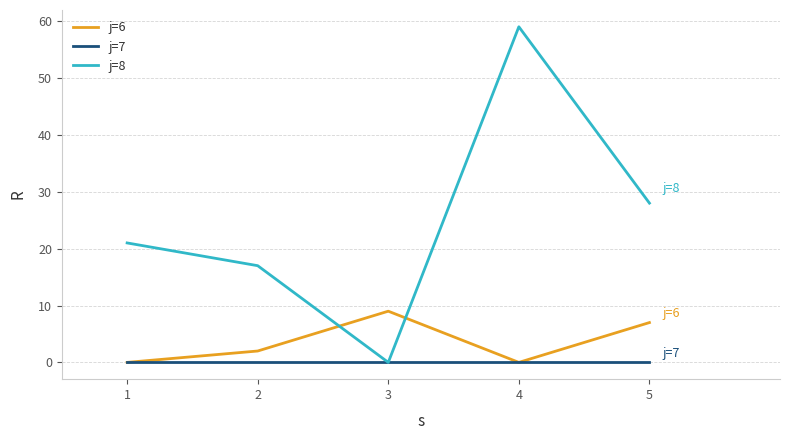

At how many categories does at least one series exceed 31?

1